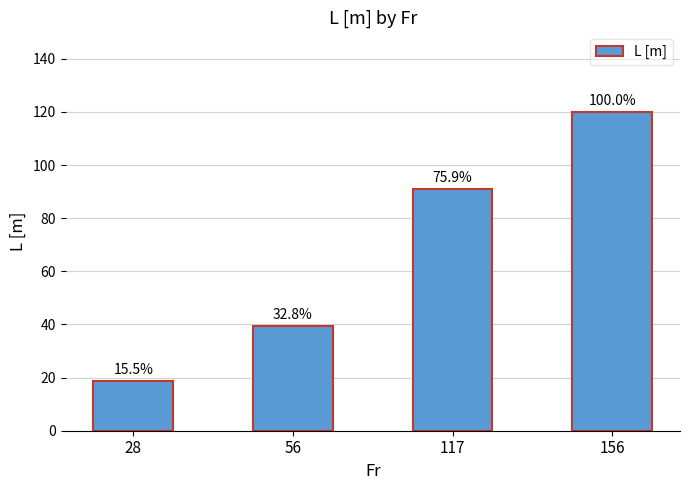

What is the greatest value displayed?

120.0